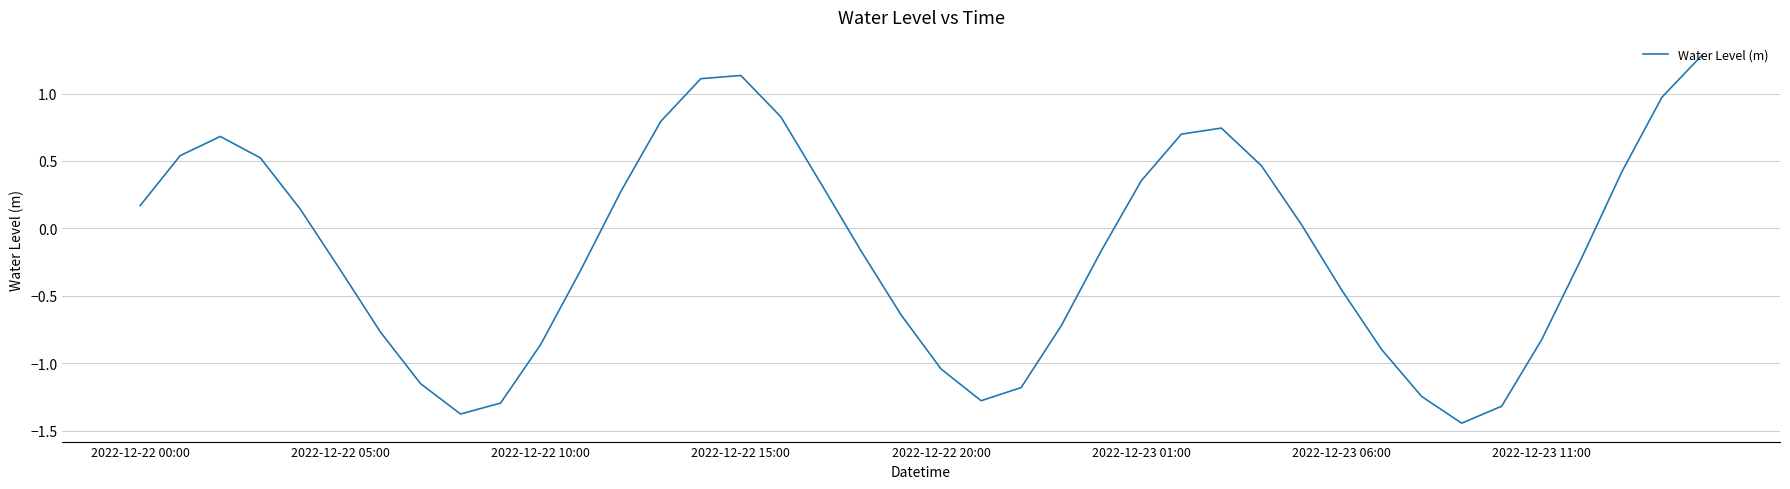

What is the difference between the maximum and minimum values?

2.7